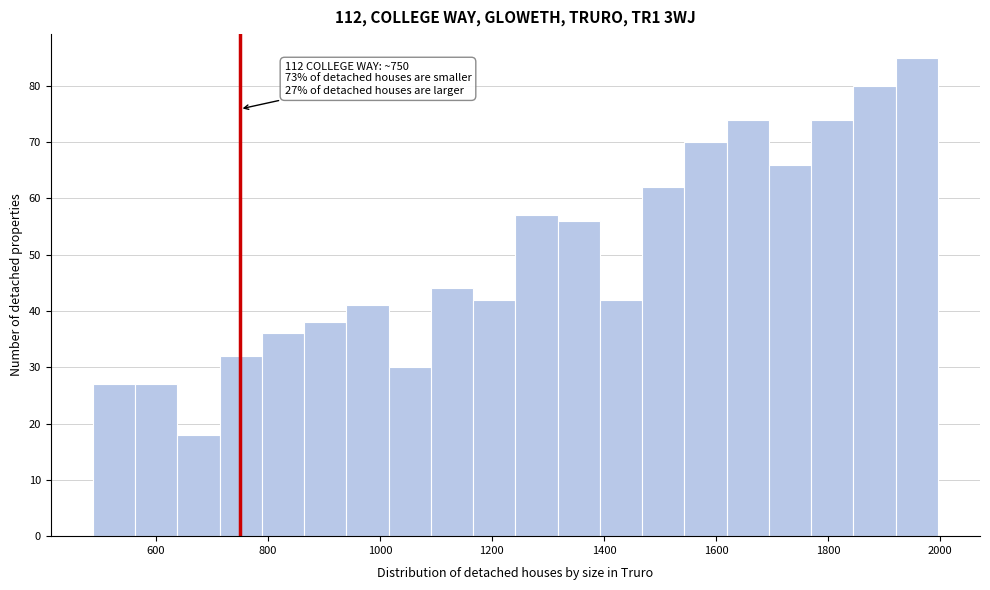

Read against the x-axis, roughly where is the centre of the tallest bar?

1960